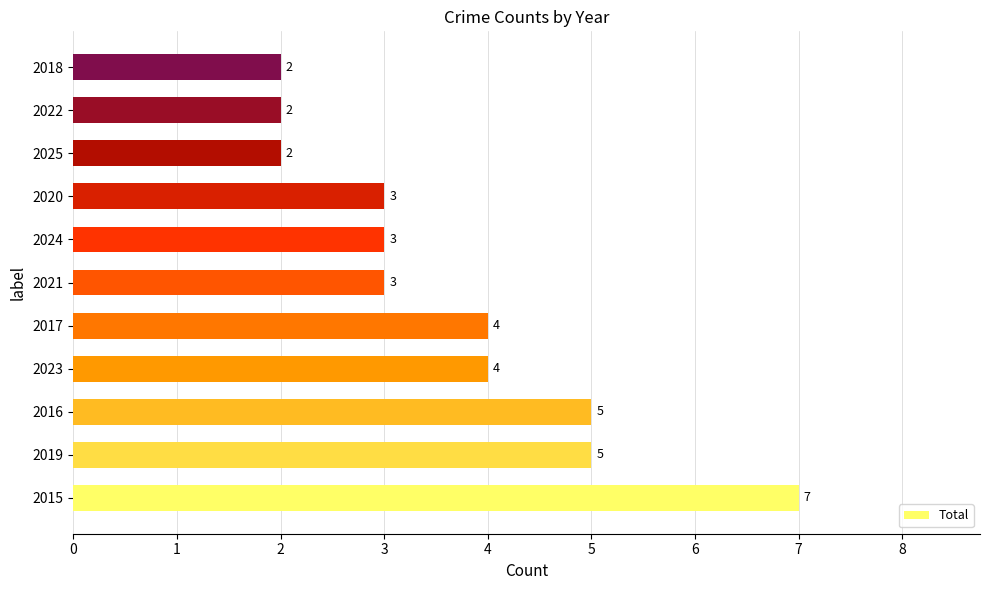

What is the ratio of the value at 2022 to the value at 2024?

0.7